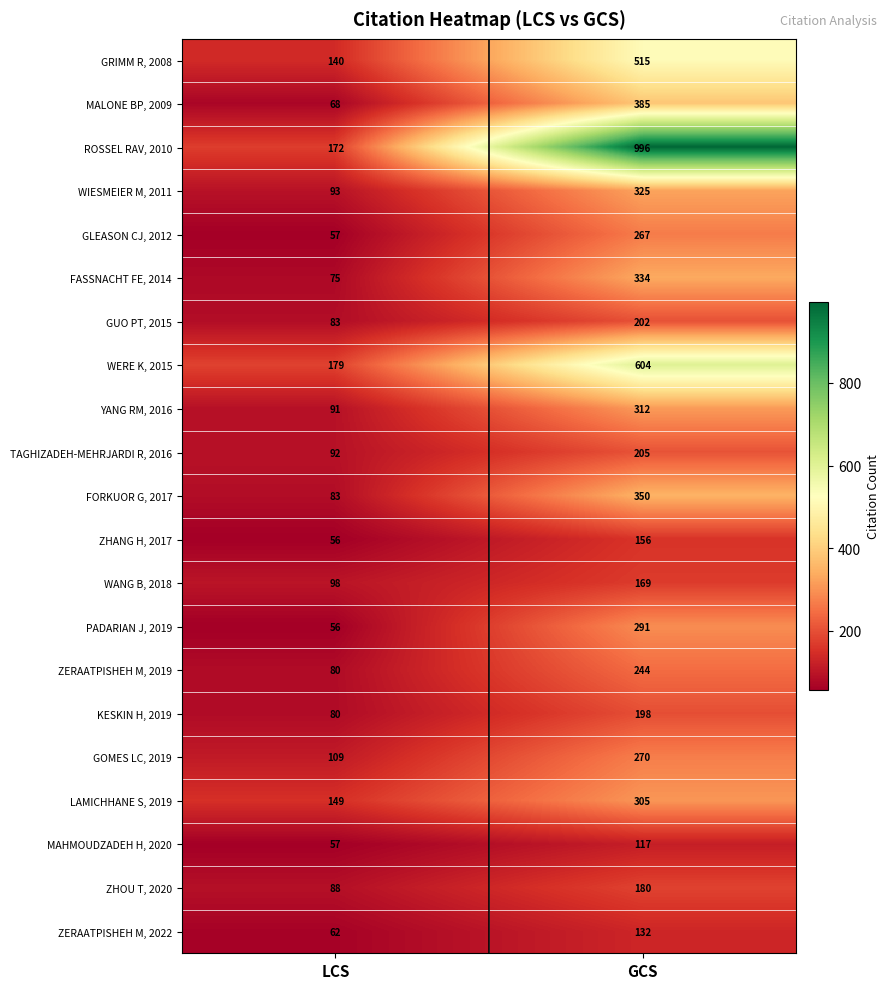

What is the total value across all series at LCS?

1968